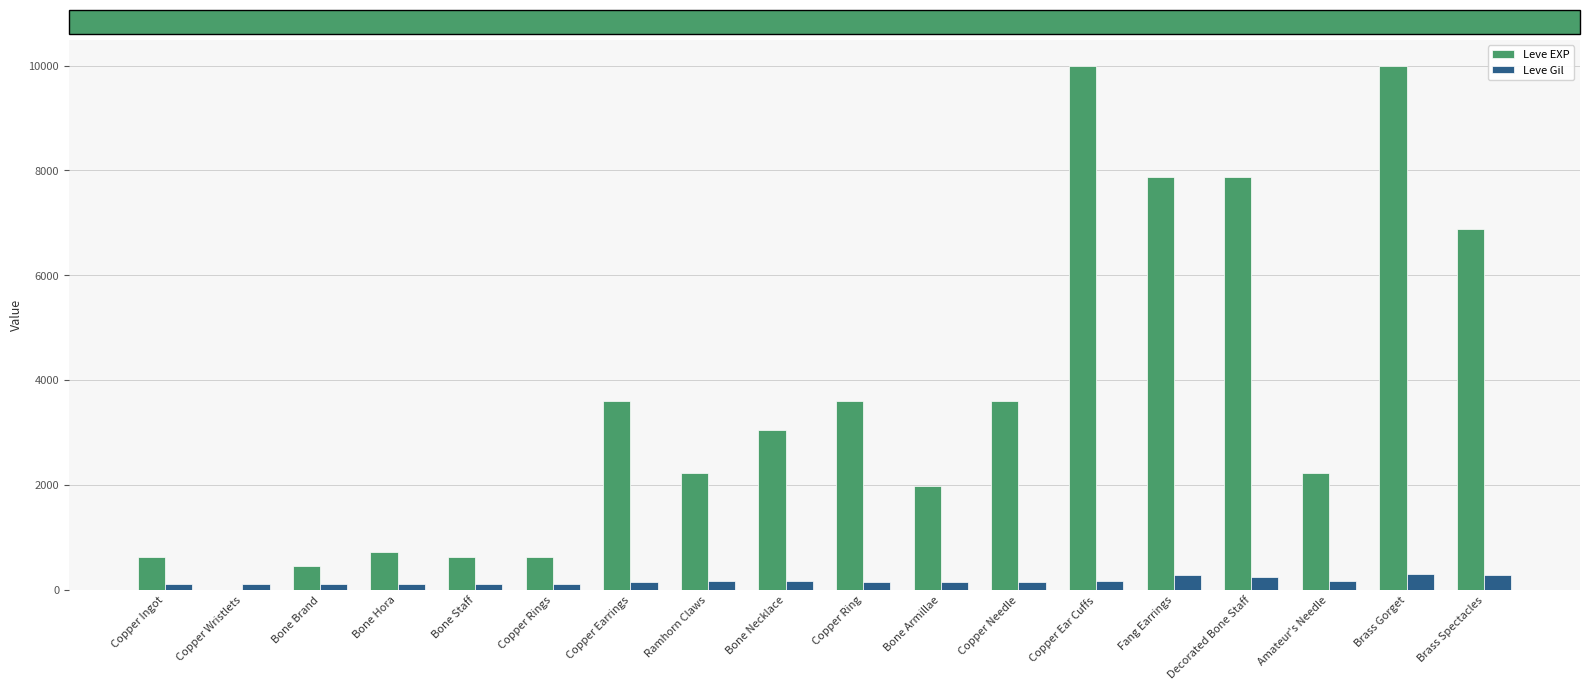

What is the sum of all Leve EXP values?

65961